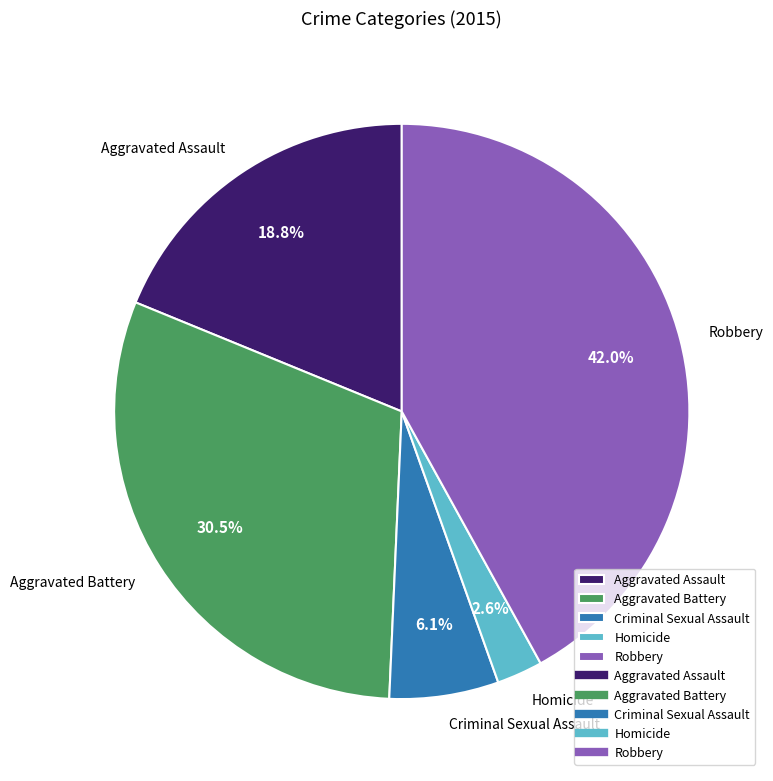

Combined, what portion of the pie is Robbery and Homicide?

44.6%